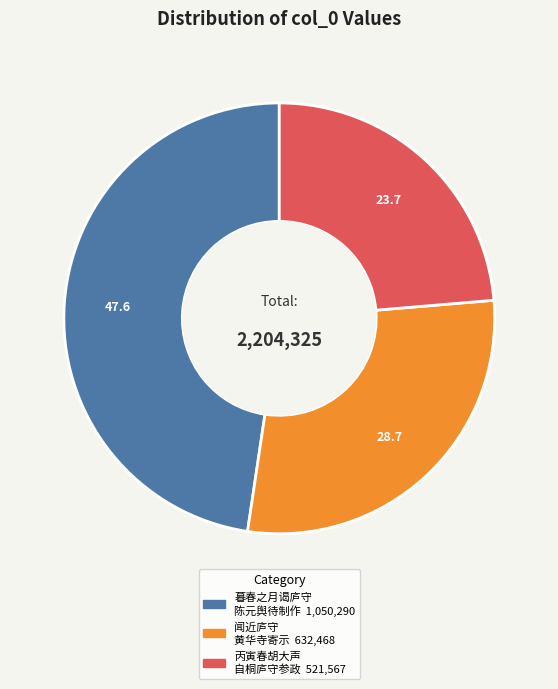

Is there a majority slice in this chart?

No